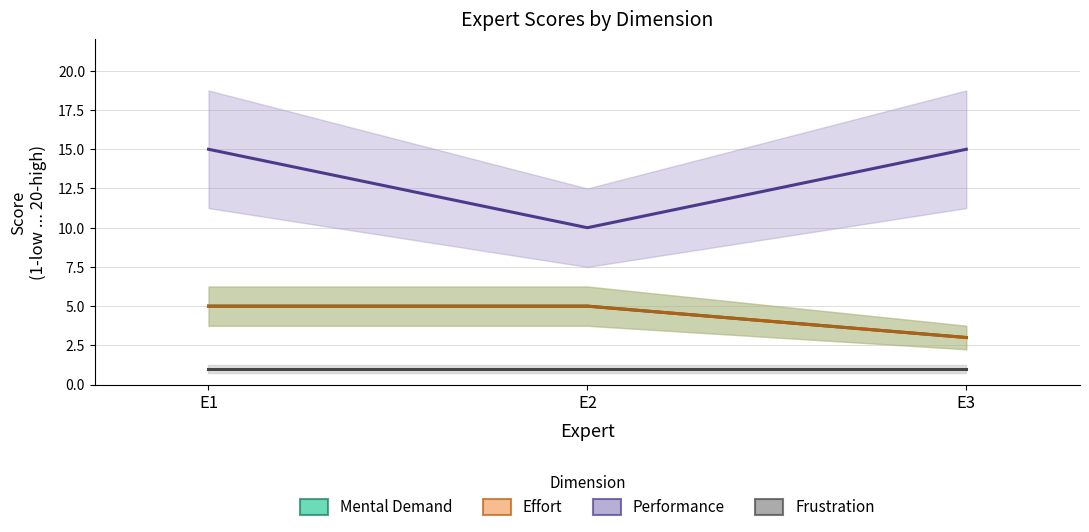

Count the Effort values in the range 3 to 5.

3